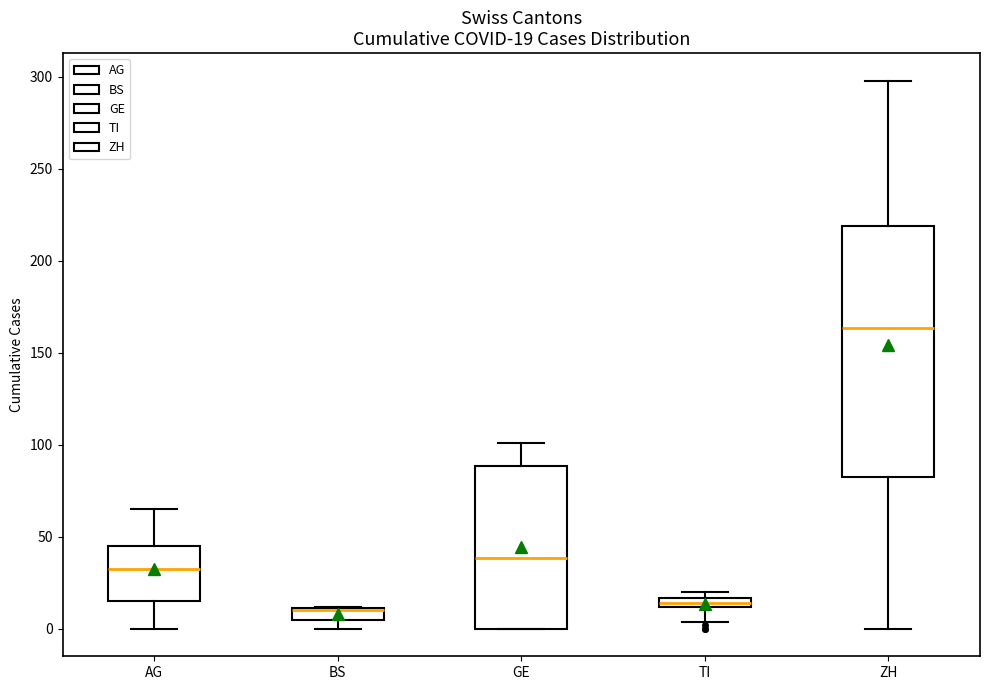

Comparing the boxes themselves (not the whiskers), which one is the tallest?

ZH